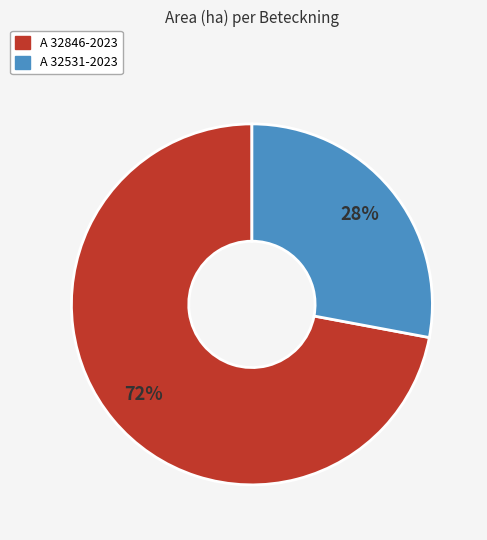

Which category has the biggest portion of the pie?

A 32846-2023